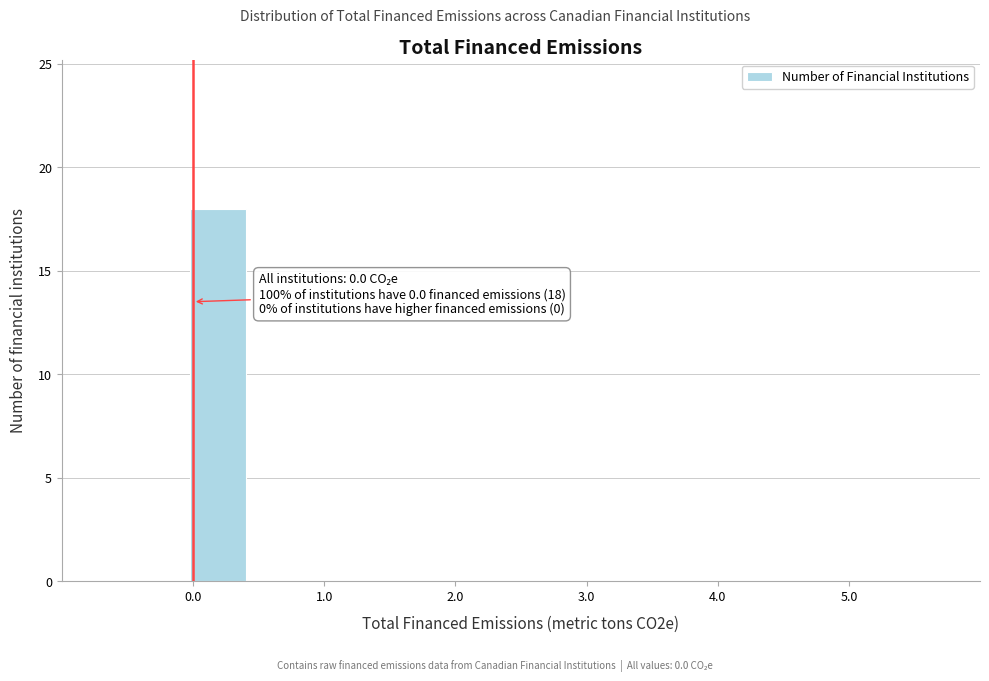

Over which range of the x-axis is the bar tallest?

0.0 to 0.4